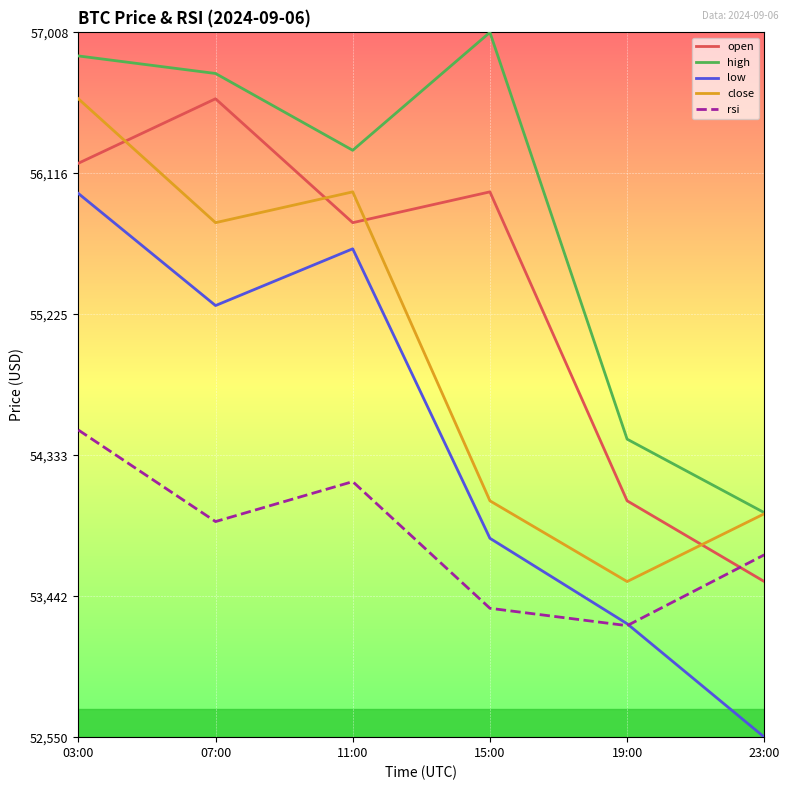

What is the difference between the close values at 07:00 and 23:00?

0.4